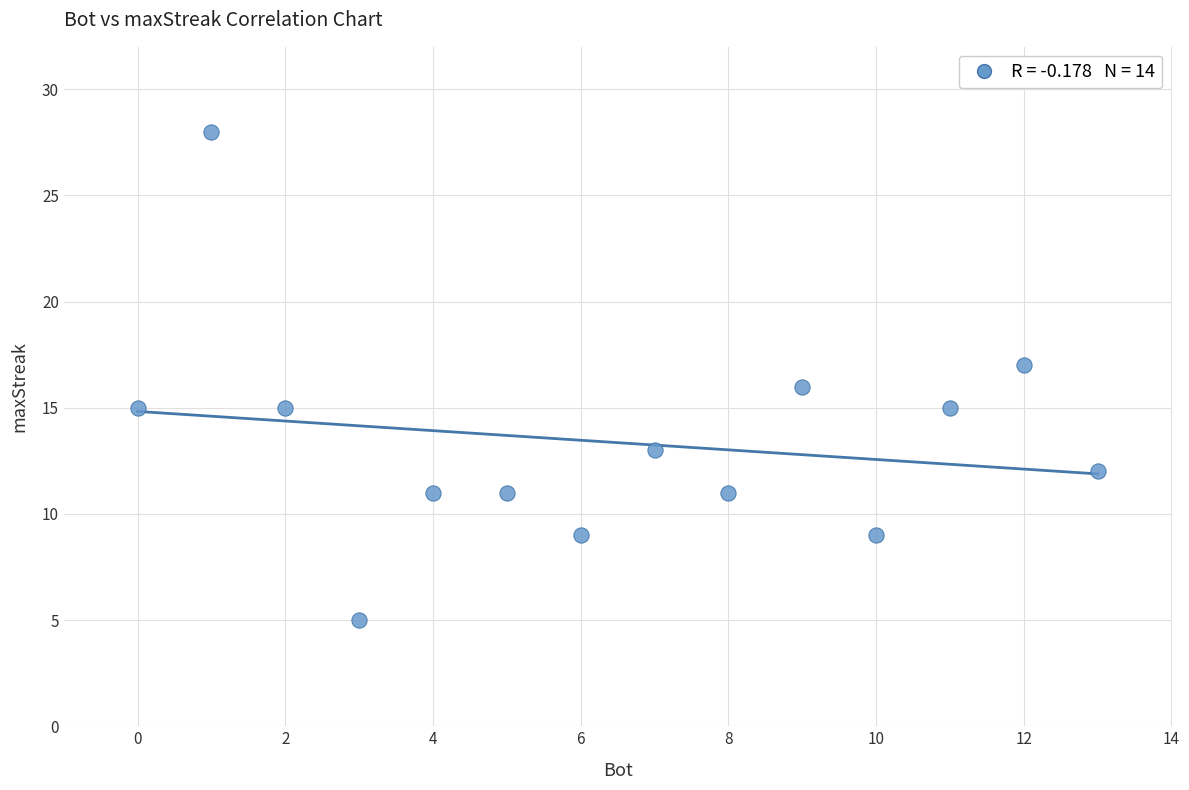

What is the range of X values (max minus min)?

13